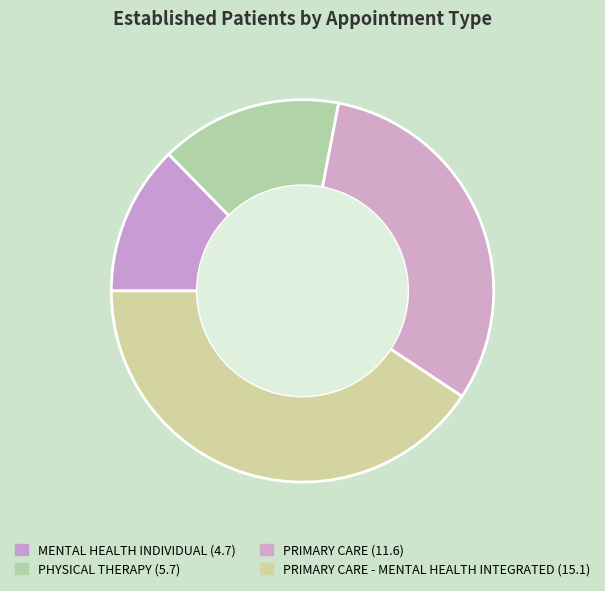

How many segments does this pie chart have?

4